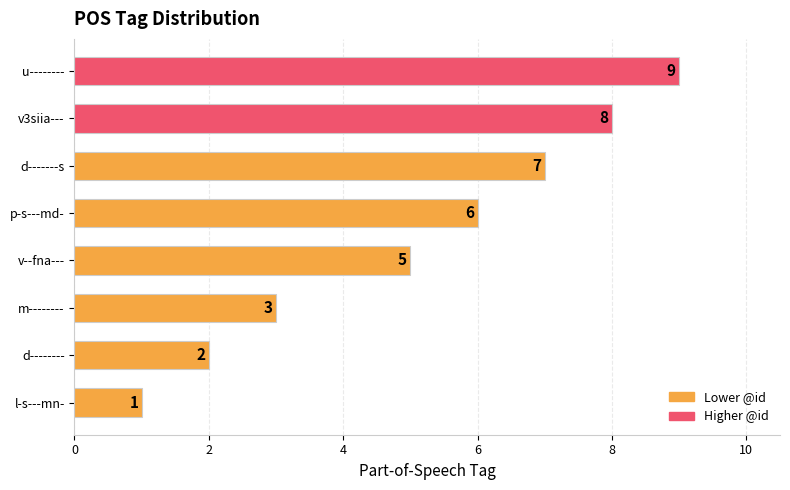

At which category does the chart reach its peak across all series?

u--------